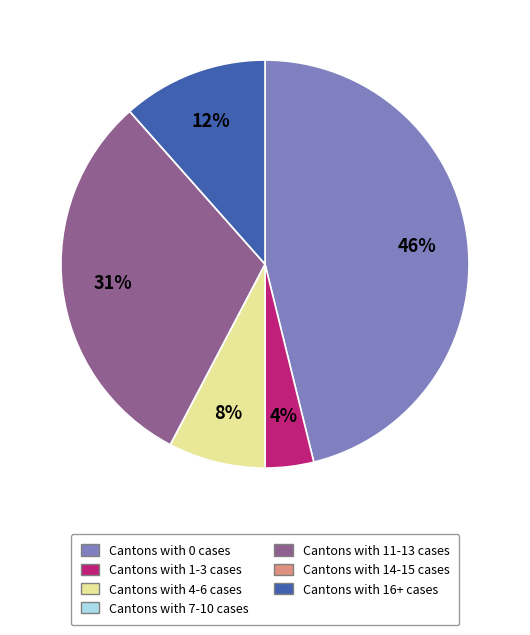

To the nearest percent, what is the difference between the largest and smallest slice percentages?

46%